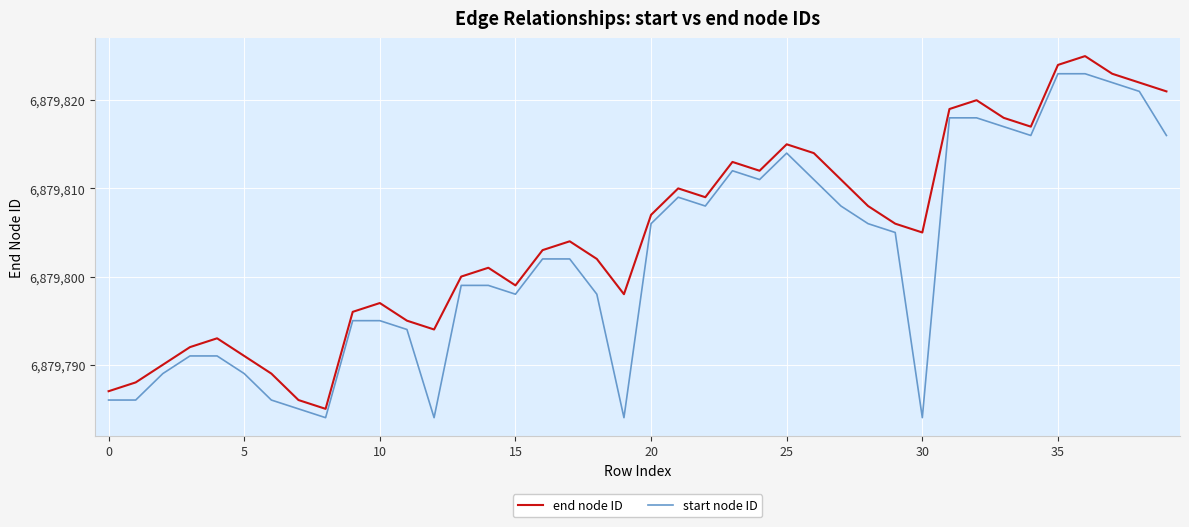

Which series has the widest spread of values?

end node ID